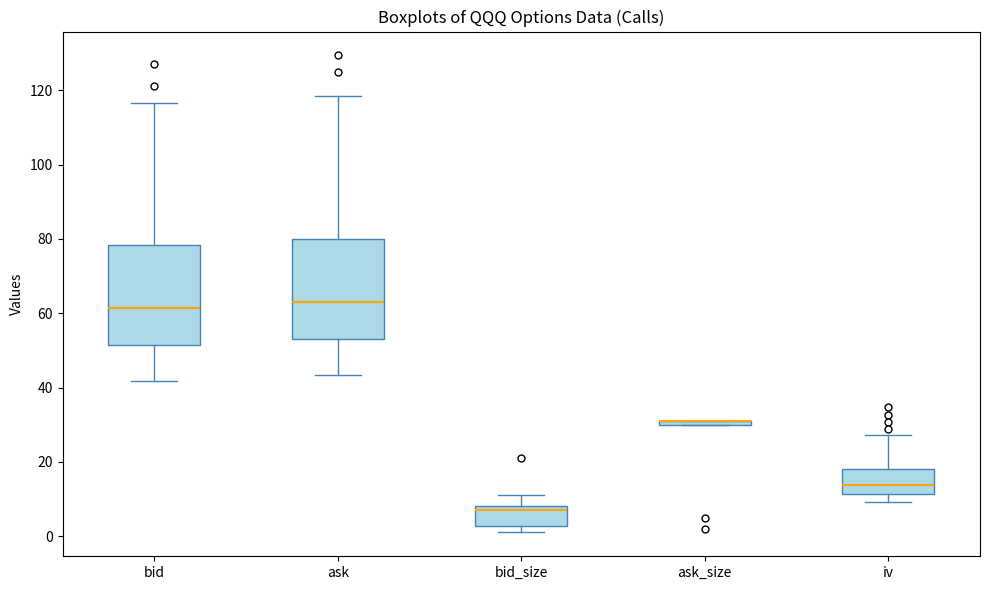

Where does the lower whisker of the box for ask end on the y-axis? The values are not printed on the chart, so give them approximately, as read against the axis.

44